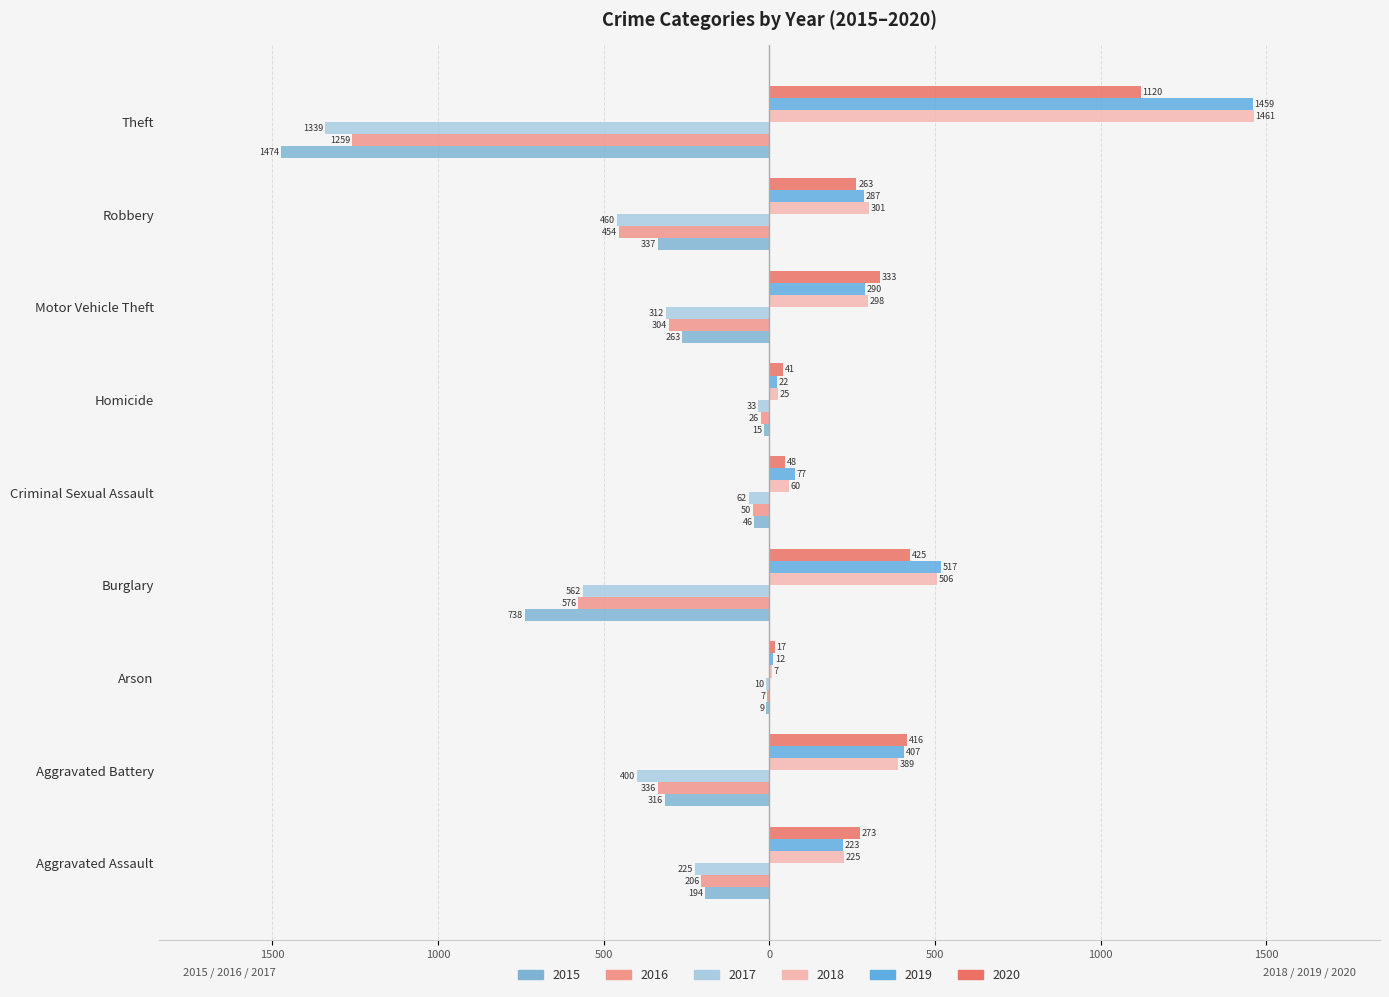

The 2016 series shows -7 at Arson. True or false?

True